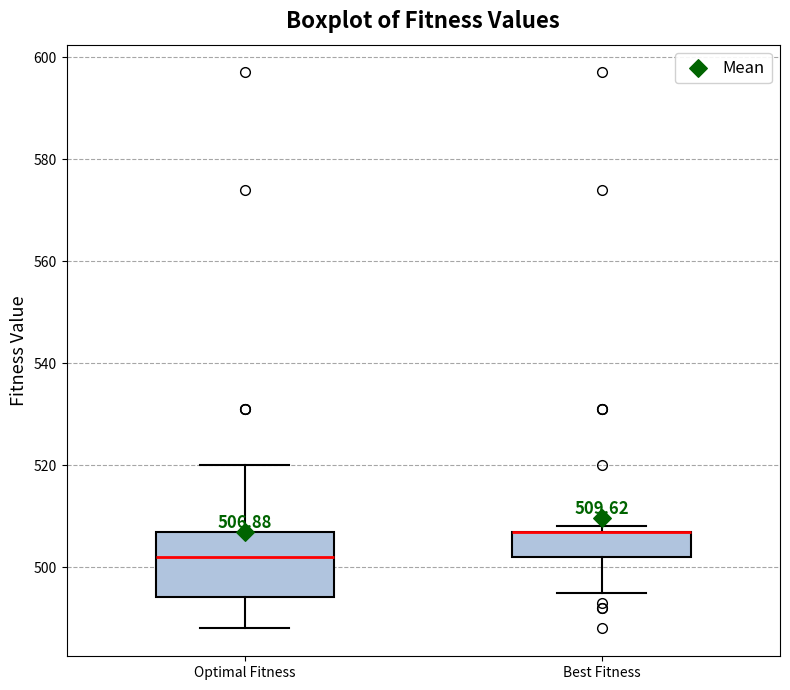

Which box is the tallest, from its lower edge to its upper edge?

Optimal Fitness